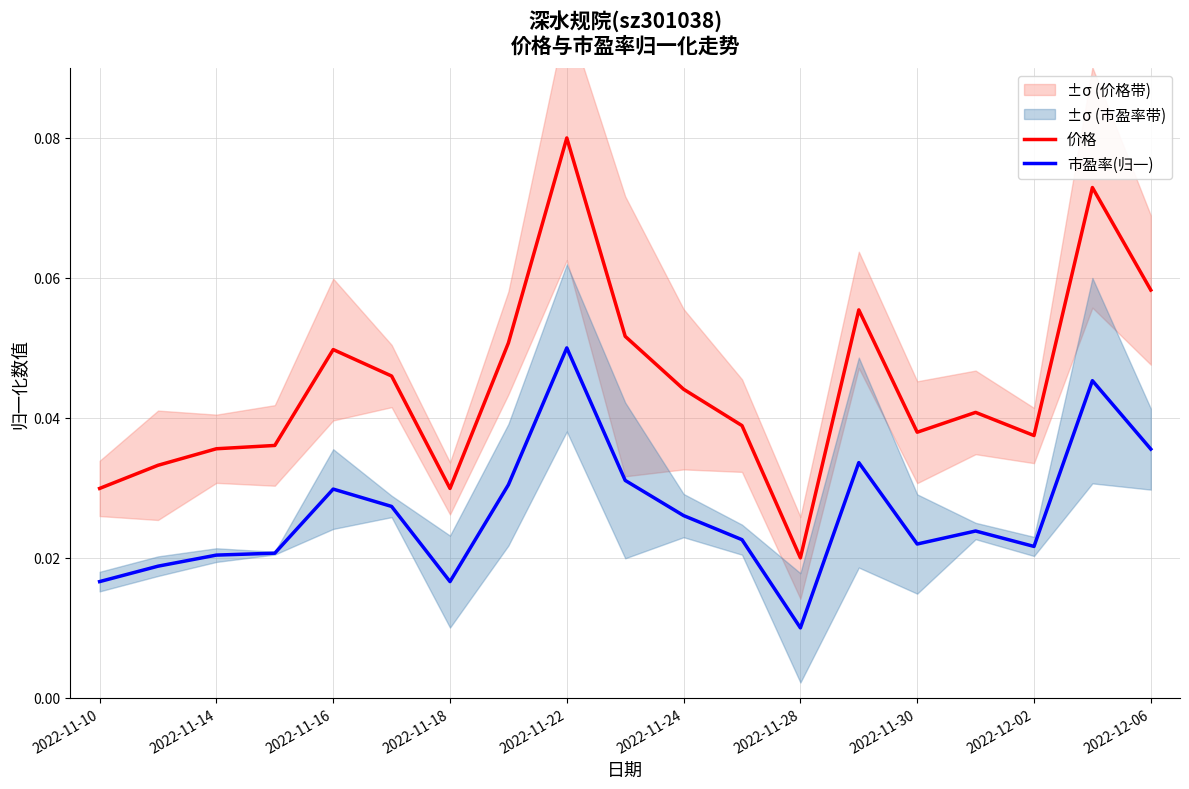

List the series in order of their peak value, highest first.

价格, 市盈率(归一)